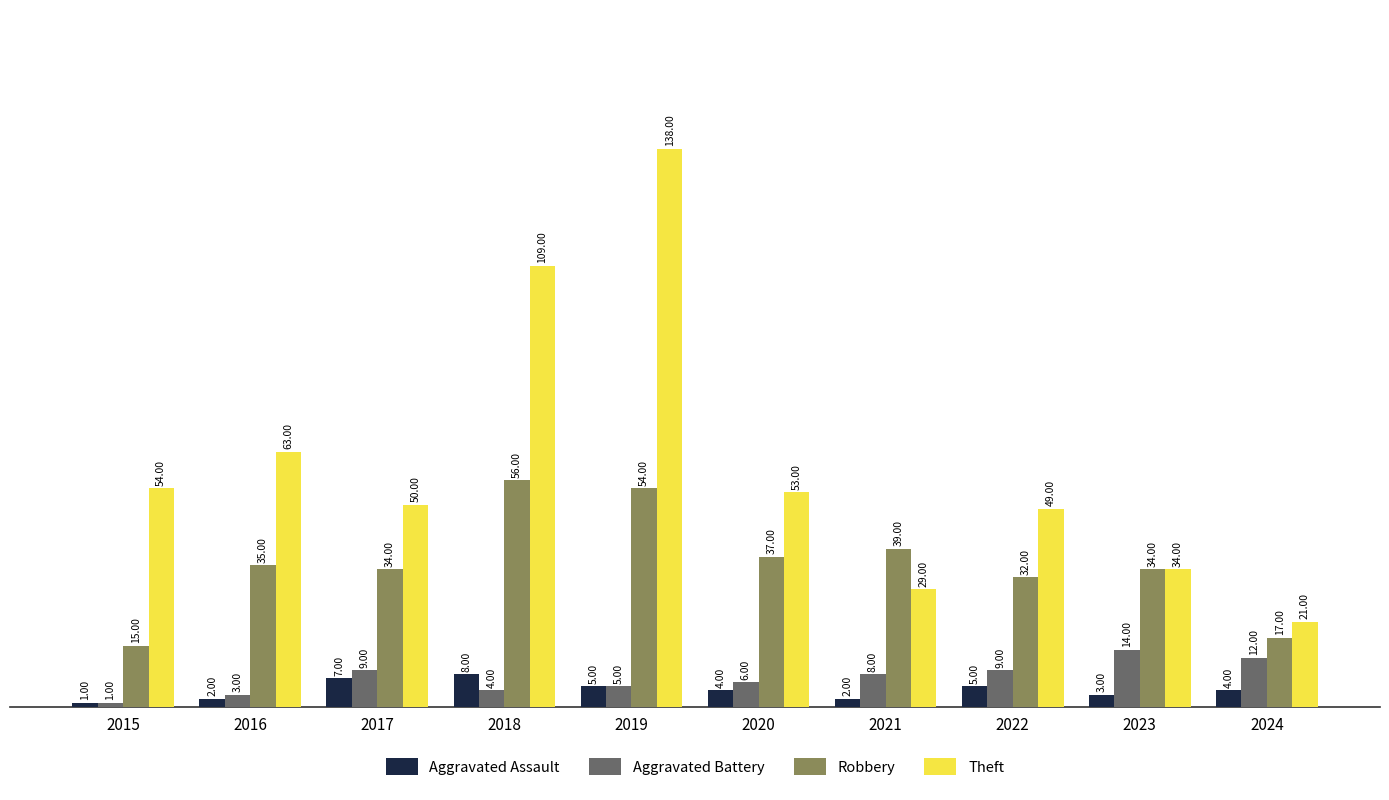

How many series are shown in this chart?

4